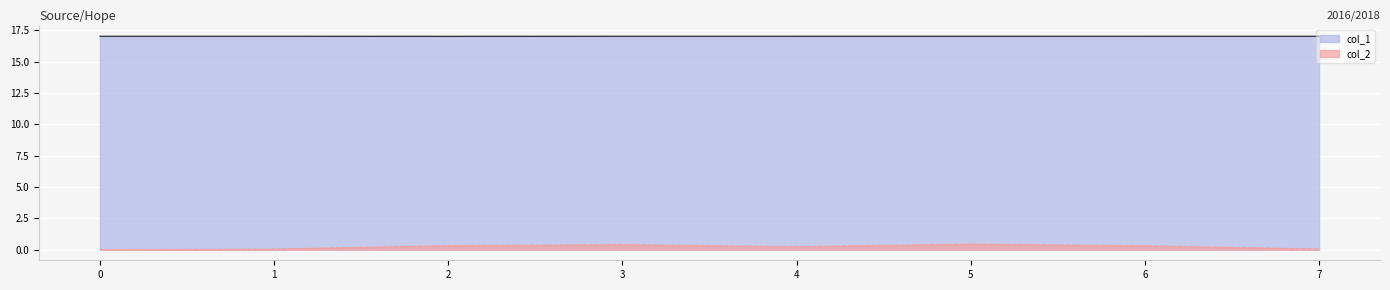

What is the value of the col_1 point at the 3rd from the left?

17.0